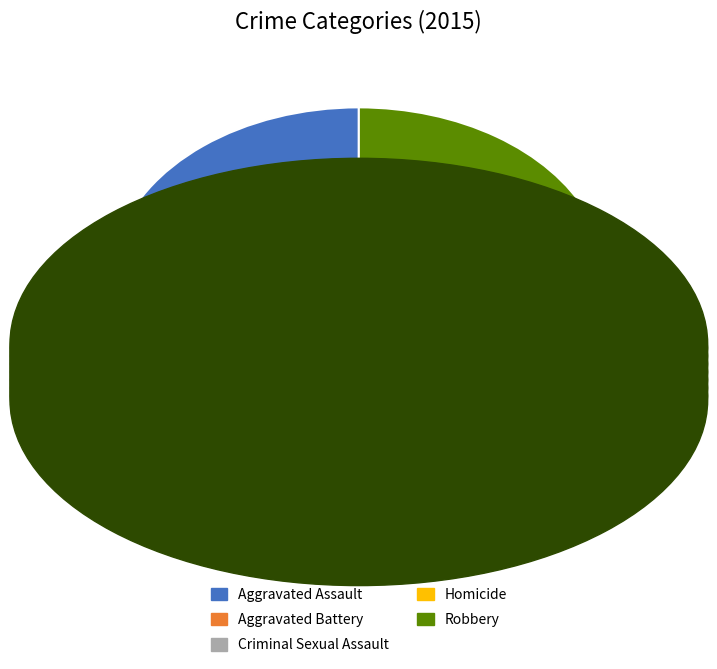

Rank the categories by value from lowest to highest.

Homicide, Criminal Sexual Assault, Aggravated Assault, Aggravated Battery, Robbery